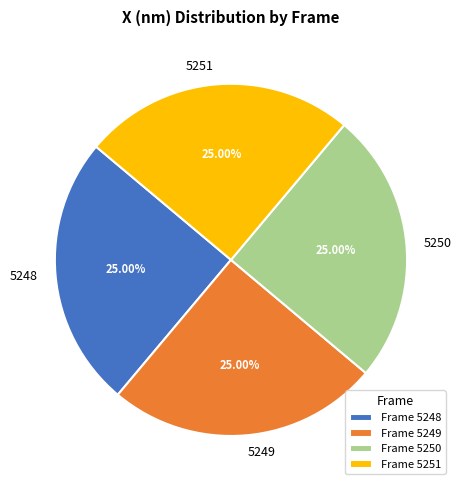

To the nearest percent, what percentage of the pie is 5250?

25%